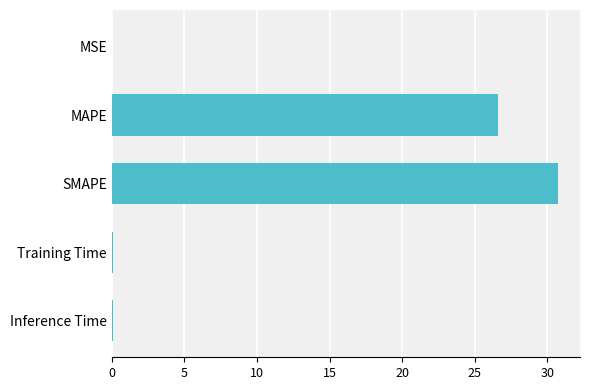

How many categories are shown in the chart?

5